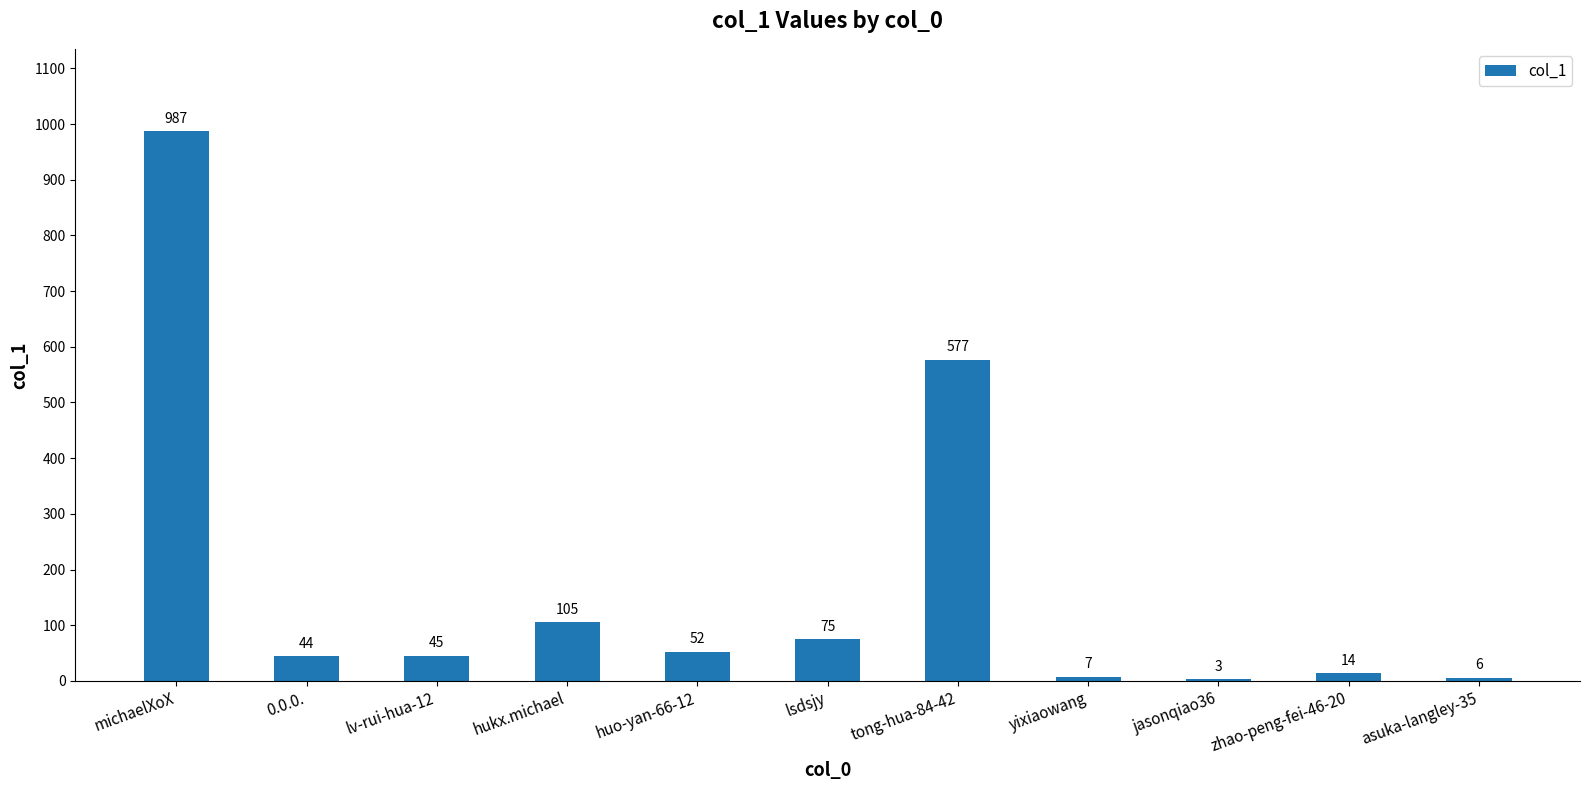

Reading right to left, transcribe all the data shown in this chart.

6	14	3	7	577	75	52	105	45	44	987